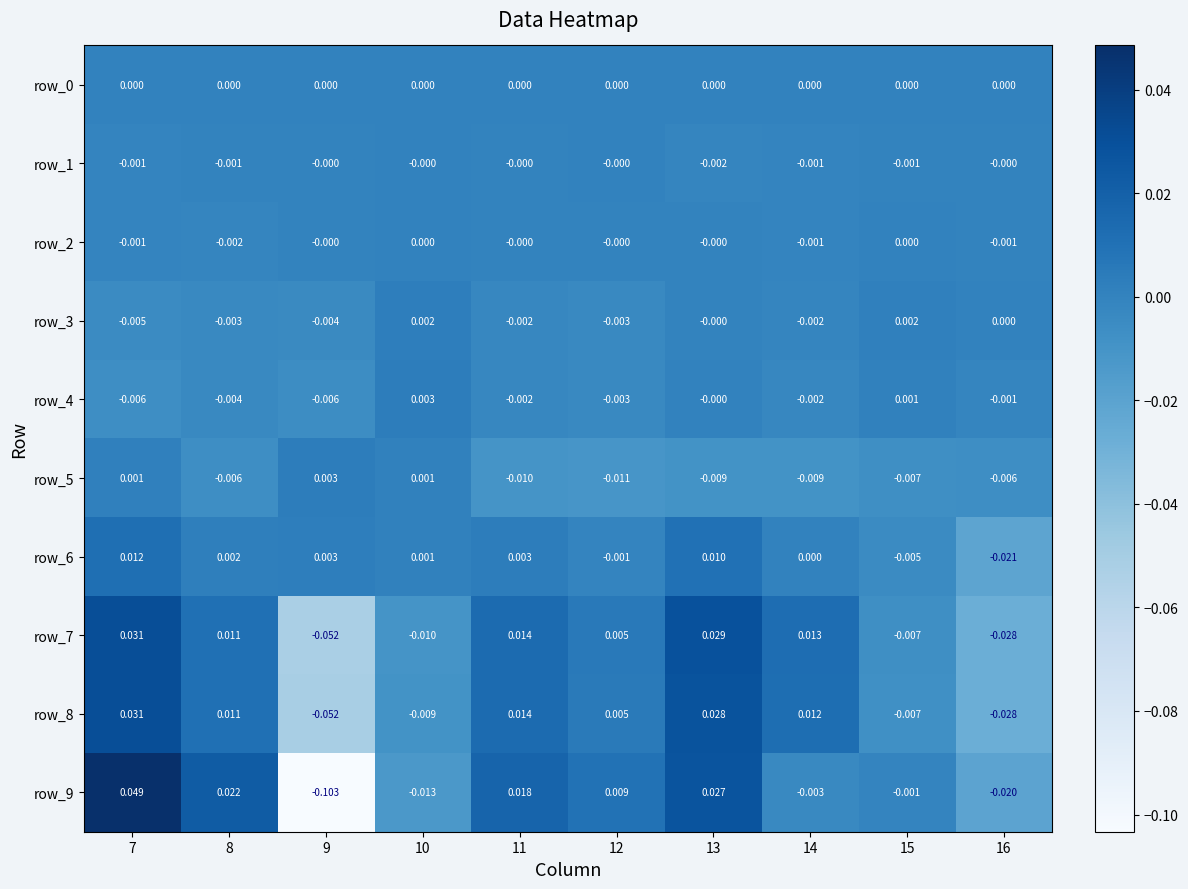

List the labels in order of row_4 value, smallest first.

7, 9, 8, 12, 14, 11, 16, 13, 15, 10